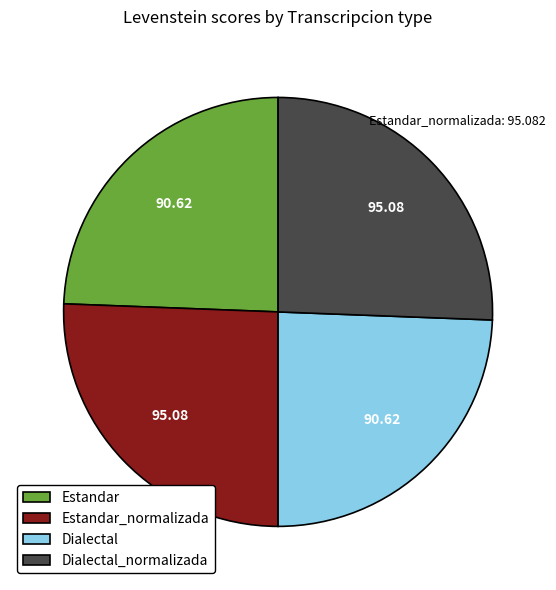

Does Estandar_normalizada represent more than half of the total?

No